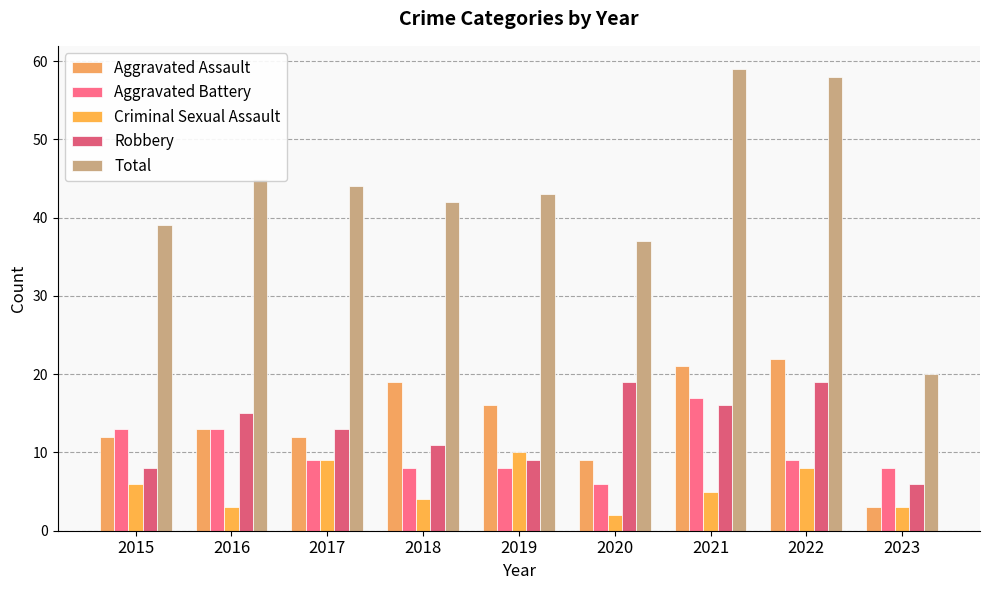

What are all the series names shown in the legend?

Aggravated Assault, Aggravated Battery, Criminal Sexual Assault, Robbery, Total